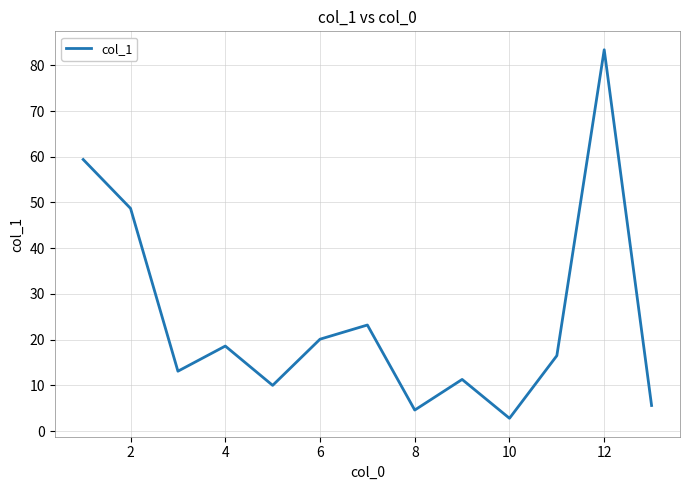

What is the difference between the second highest and second lowest values?

54.8